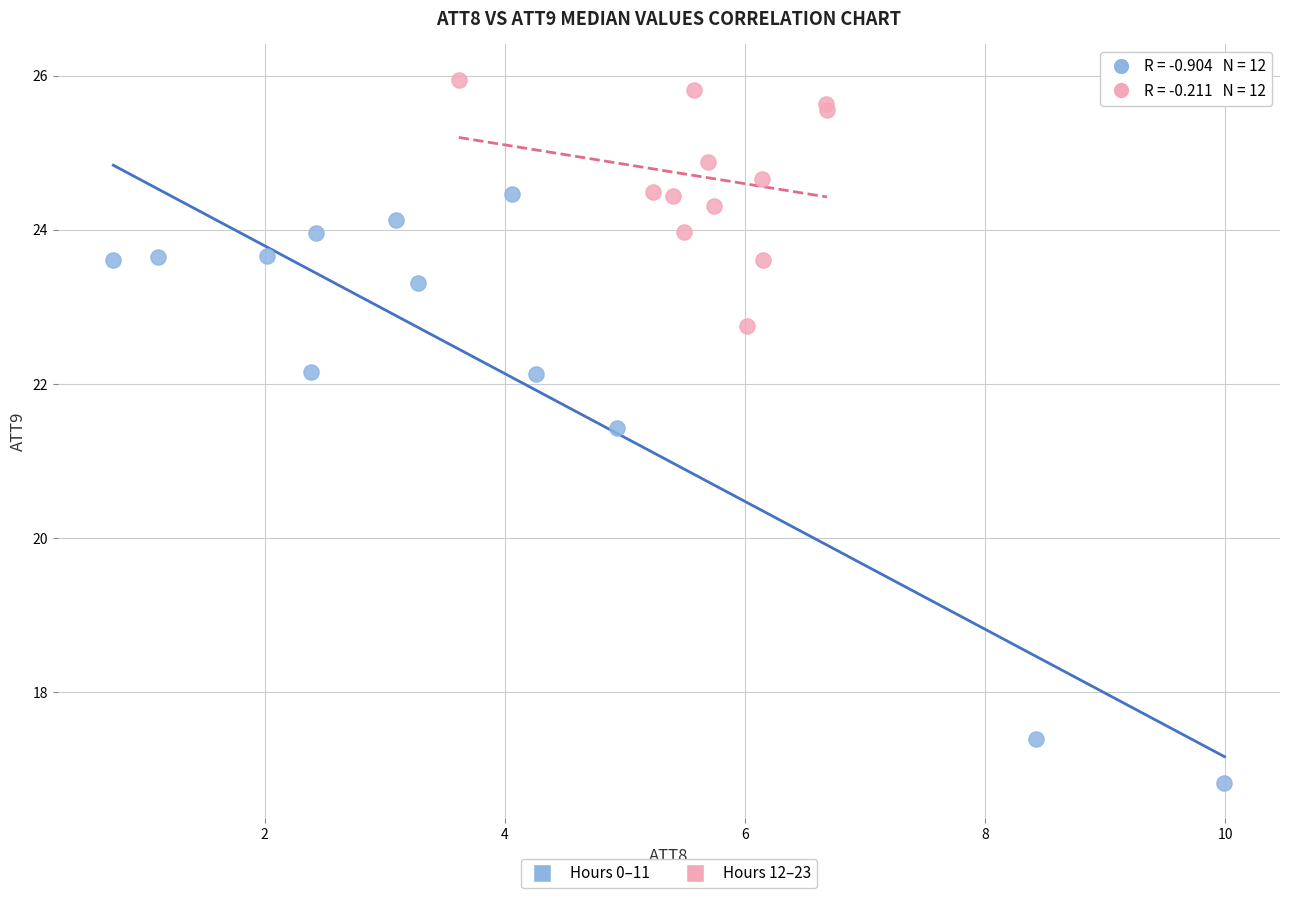

Which series reaches the maximum Y coordinate?

Hours 12–23